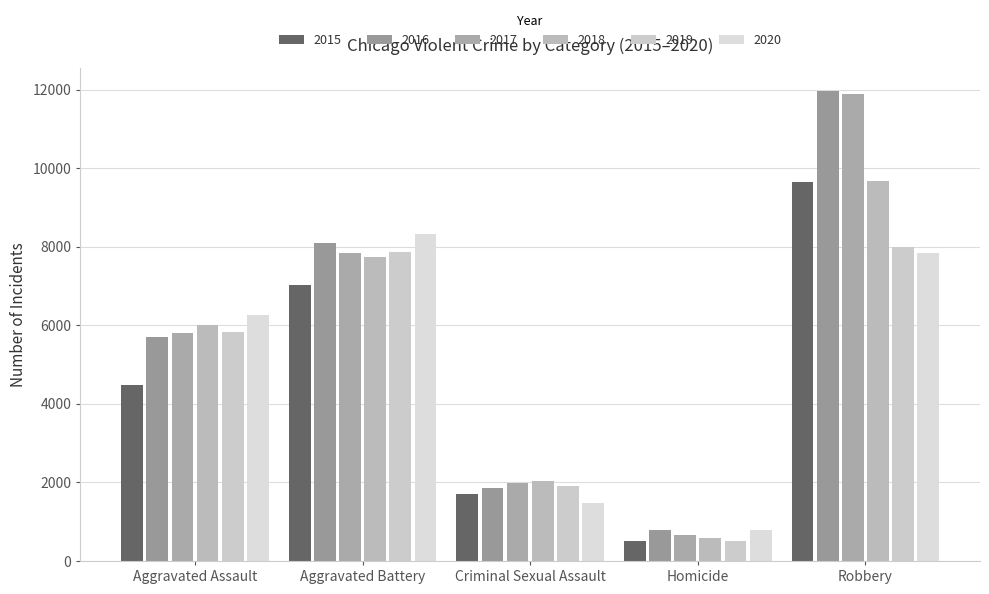

What is the value of the 2017 bar at the 1st from the left?

5793